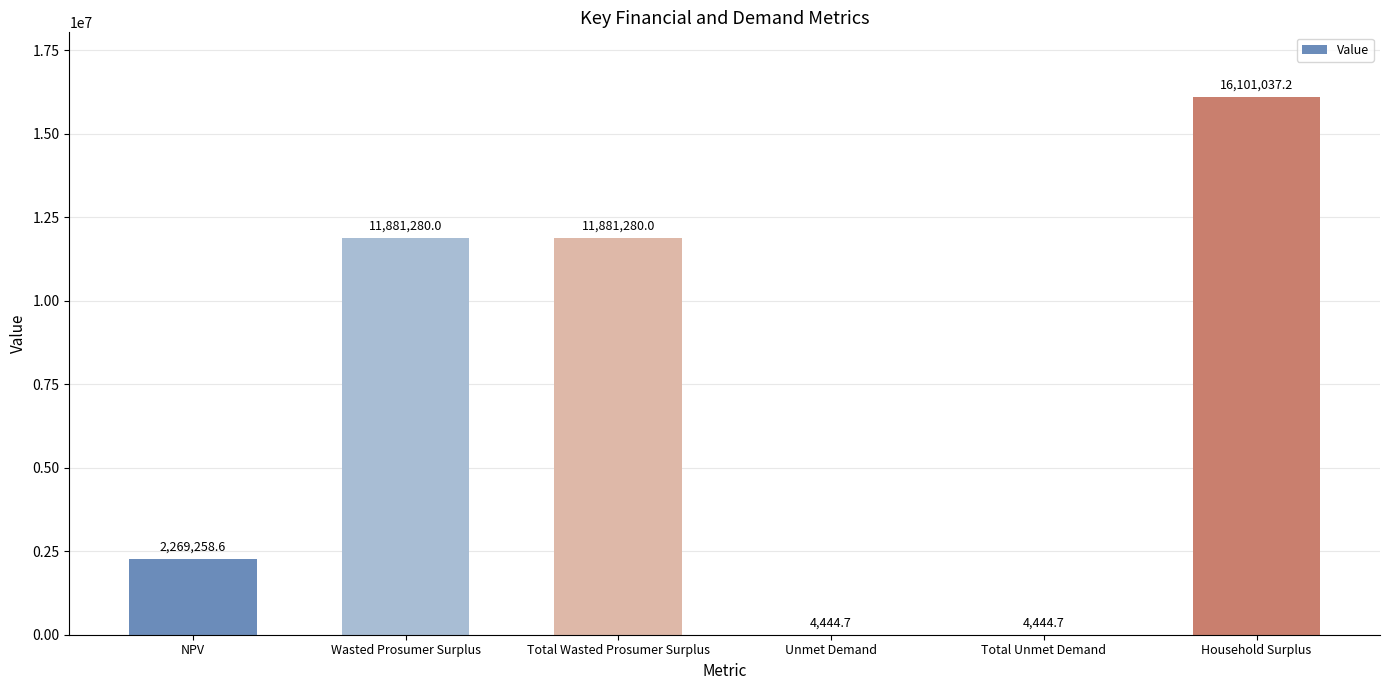

The chart shows a value of 3817618.1 at NPV. True or false?

False